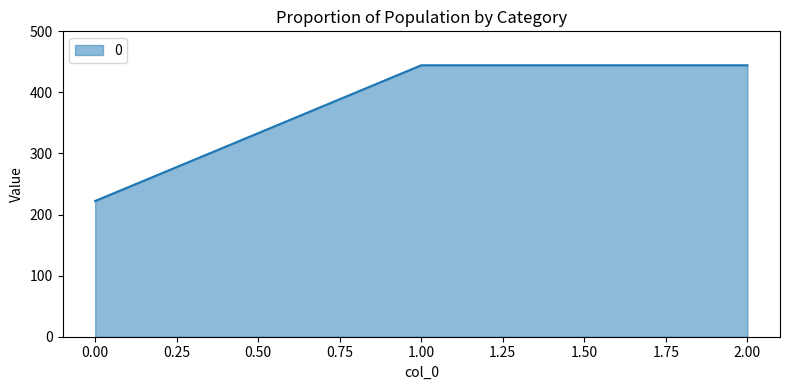

What is the maximum value shown in the chart?

444.4